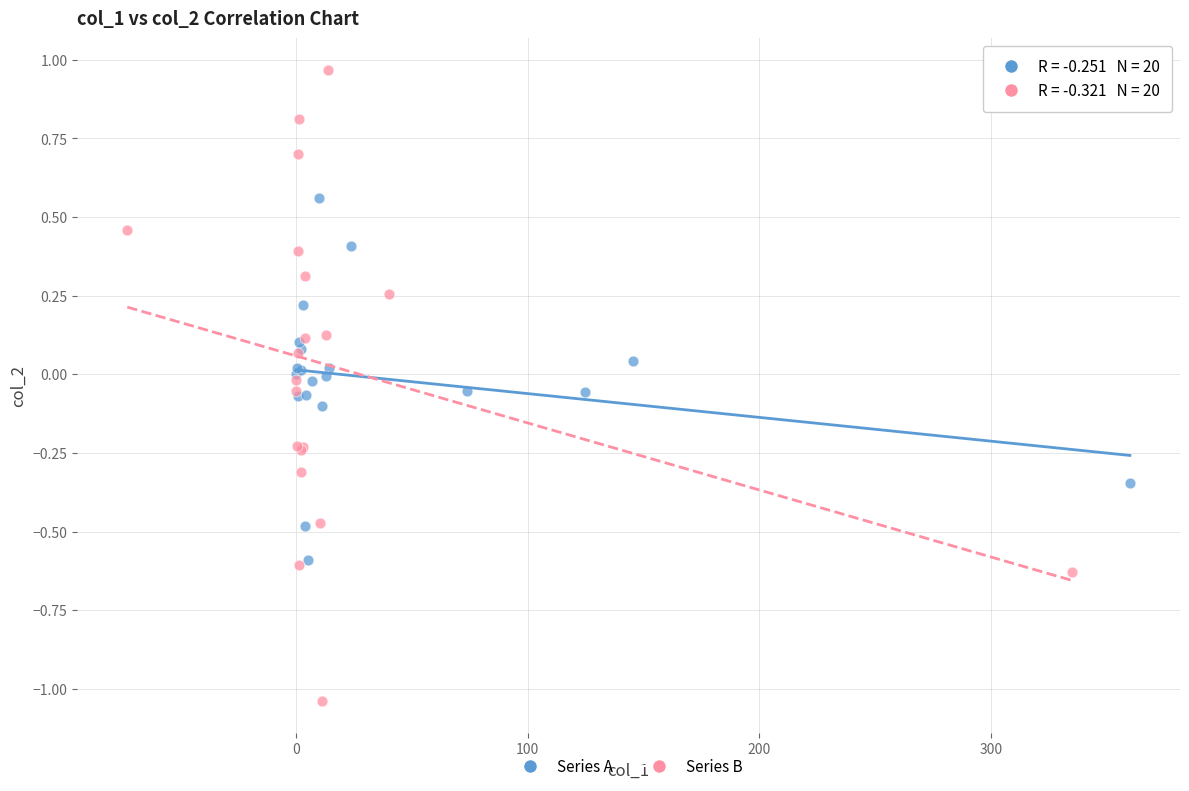

Which series contains the highest Y value?

Series B